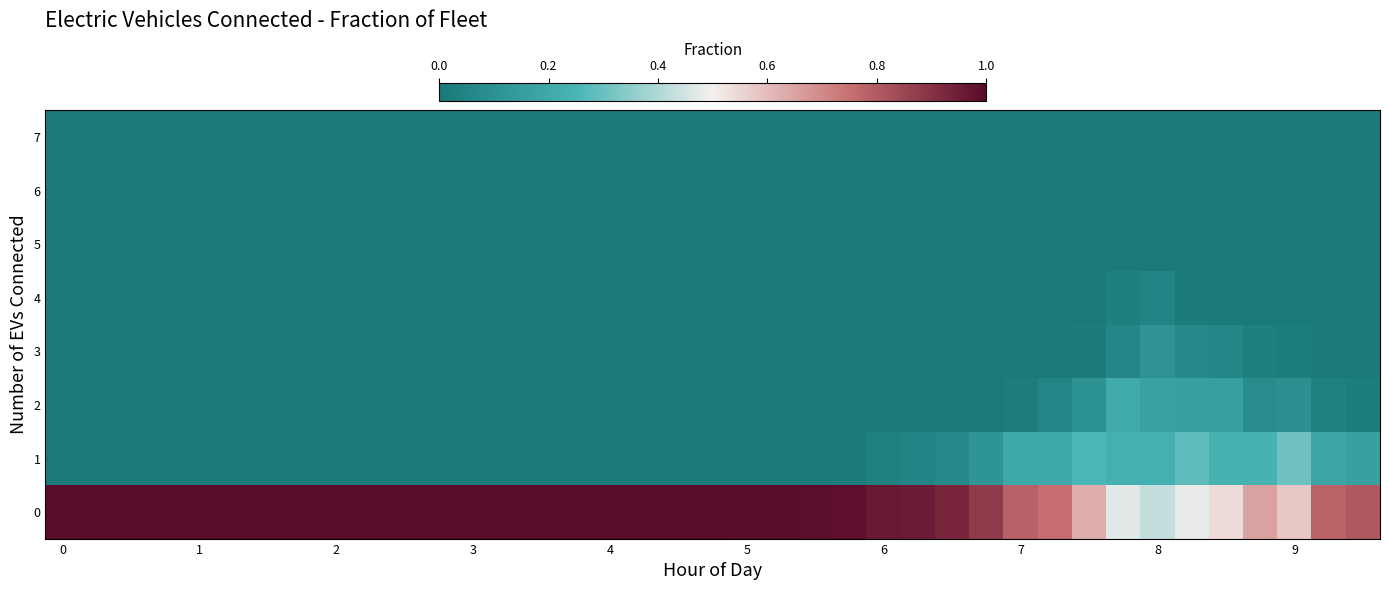

List the series in order of their peak value, lowest first.

7, 5, 6, 4, 3, 2, 1, 0